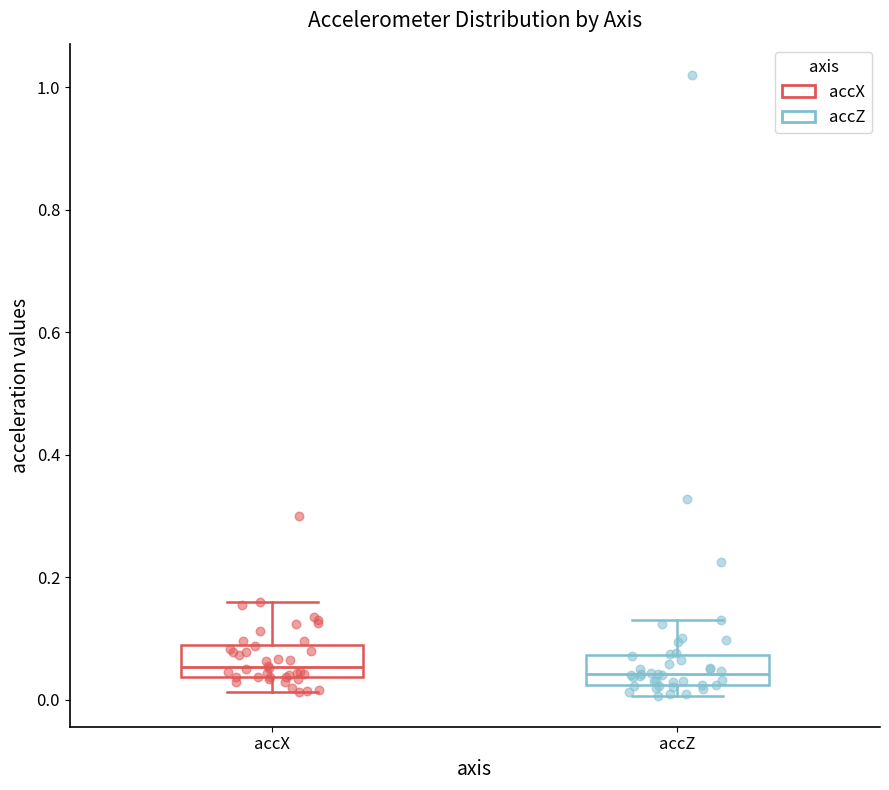

Reading left to right, read every box against the y-axis: the position of its median line, the range the box covers, and the ends of its whiskers. The values are not printed on the chart, so give them approximately, as read against the axis.

accX: median 0.06, box 0.04 to 0.10, whiskers 0.02 to 0.16
accZ: median 0.04, box 0.02 to 0.08, whiskers 0.00 to 0.14